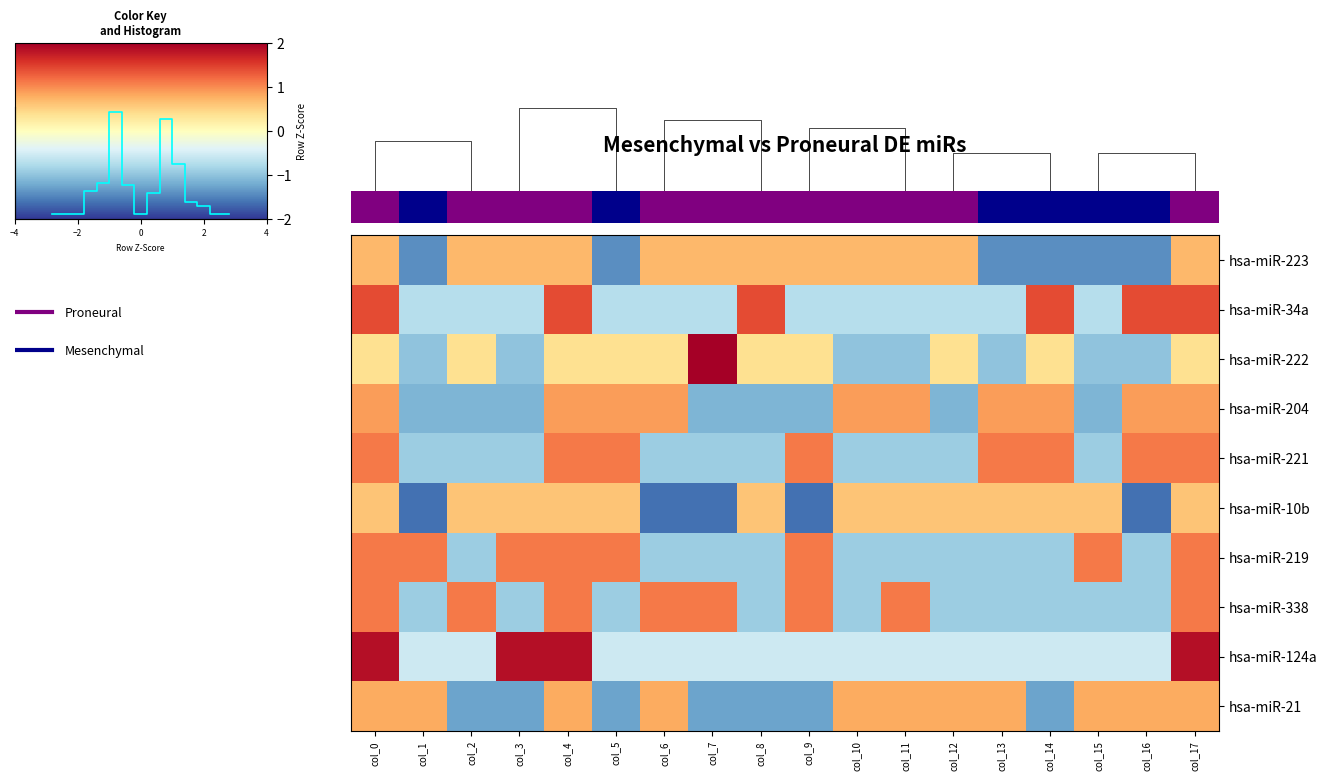

Which label corresponds to the largest value in the chart?

col_7